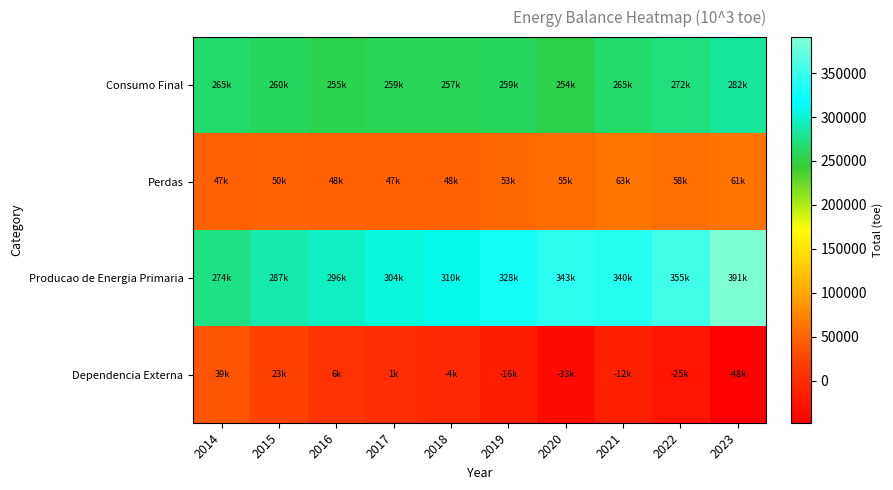

List the series in order of their peak value, highest first.

Producao de Energia Primaria, Consumo Final, Perdas, Dependencia Externa